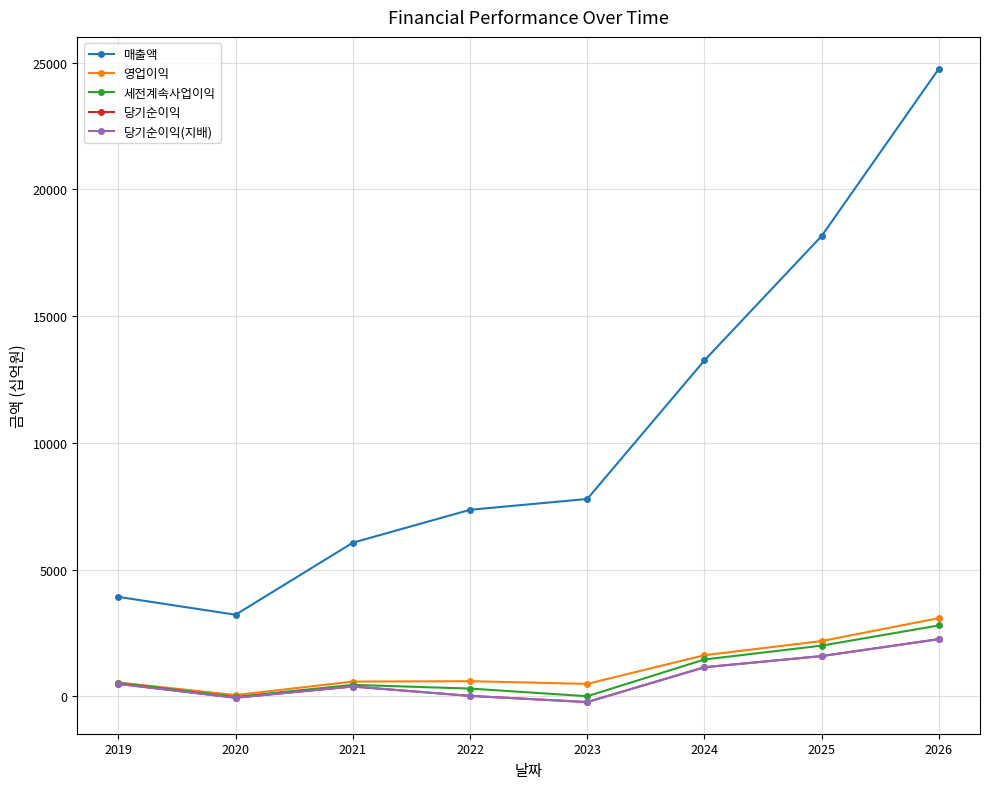

What is the sum of the 매출액 values at 2019 and 2022?

11284